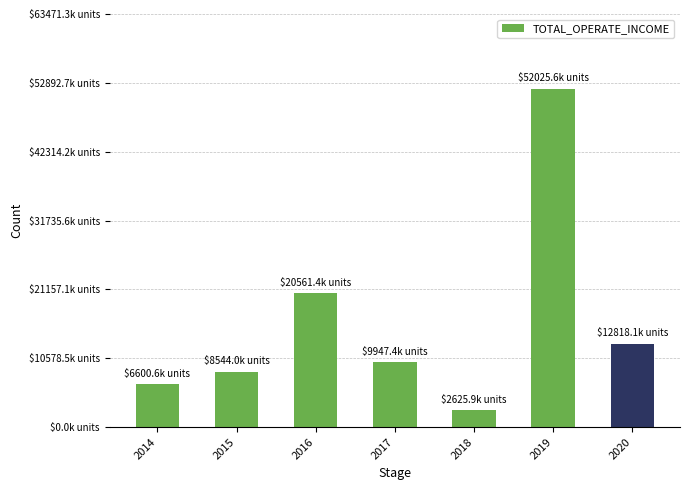

How many values exceed 9947376?

4